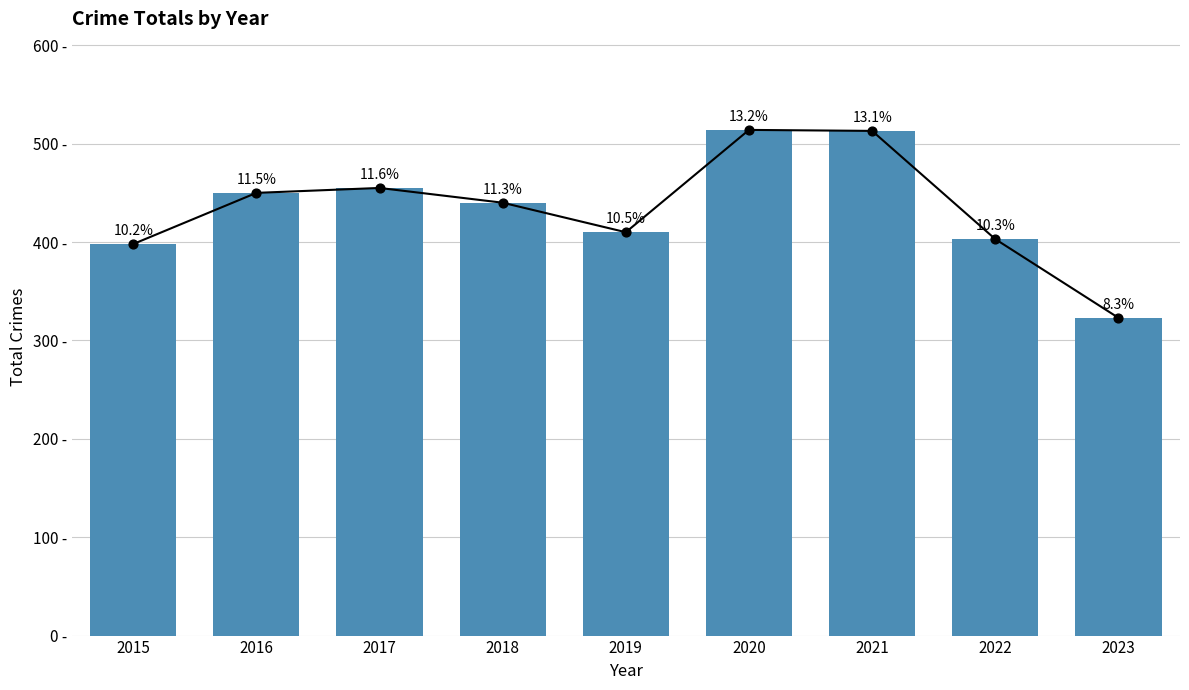

What is the change in value from 2018 to 2020?

+74